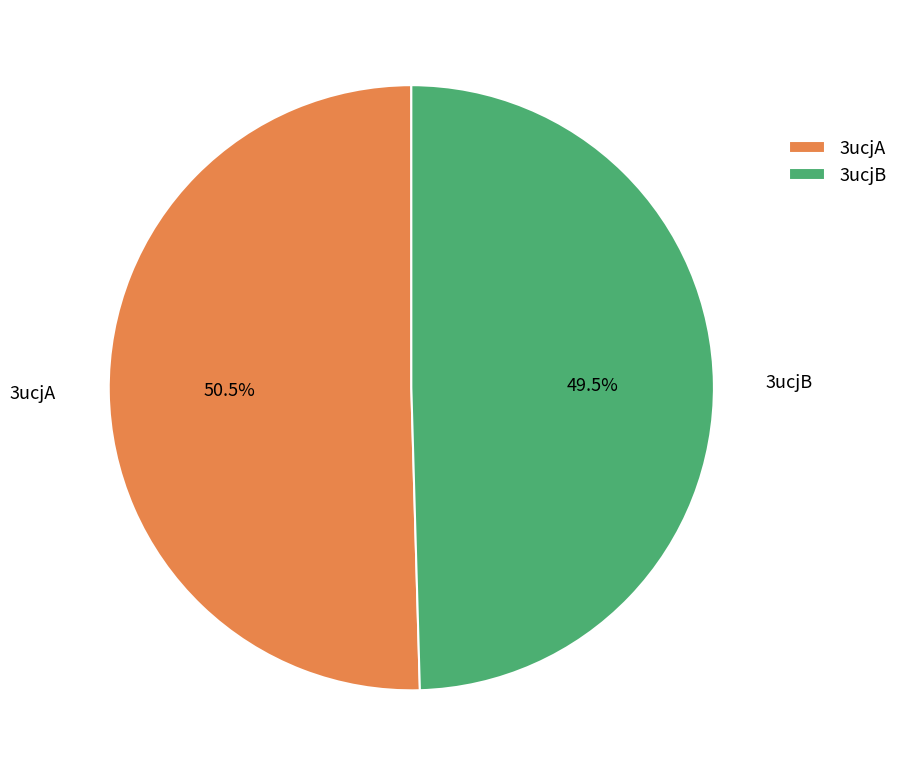

Which has a higher value, 3ucjB or 3ucjA?

3ucjA